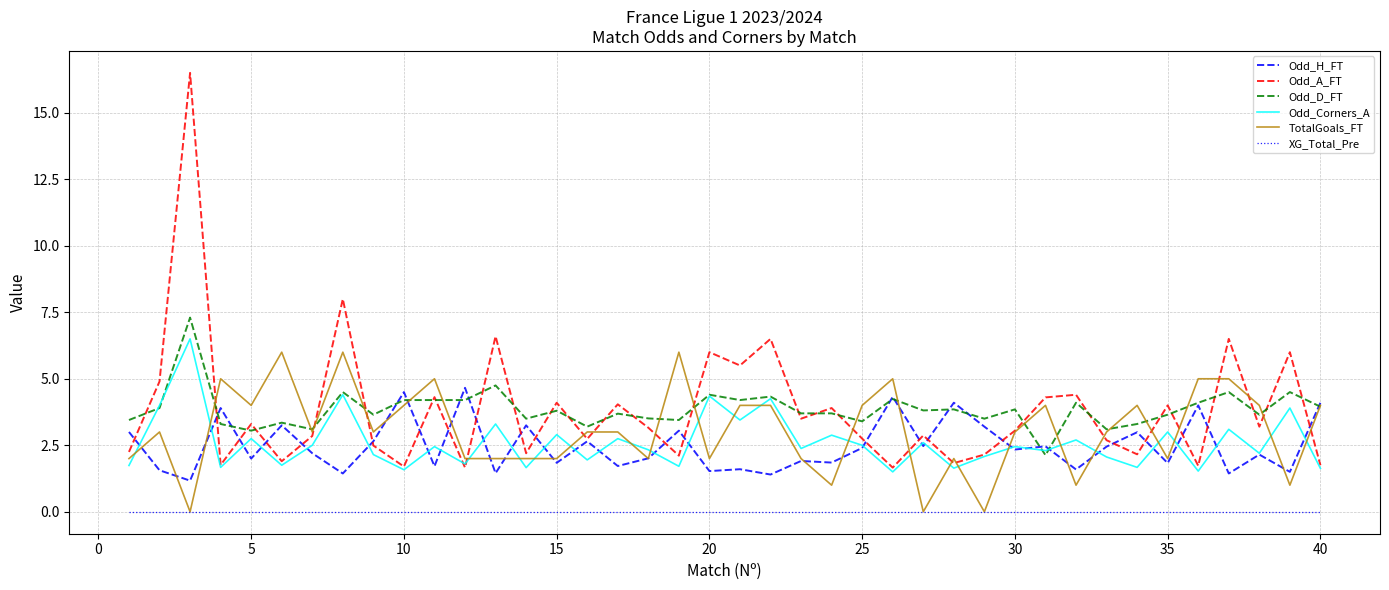

What is the maximum value shown in the chart?

16.5